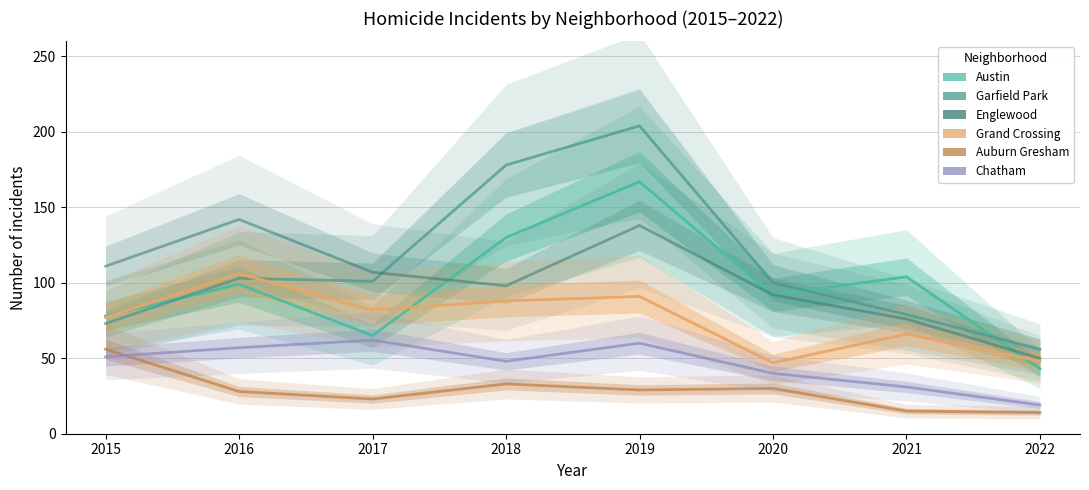

The value of Garfield Park at 2020 is 165. True or false?

False